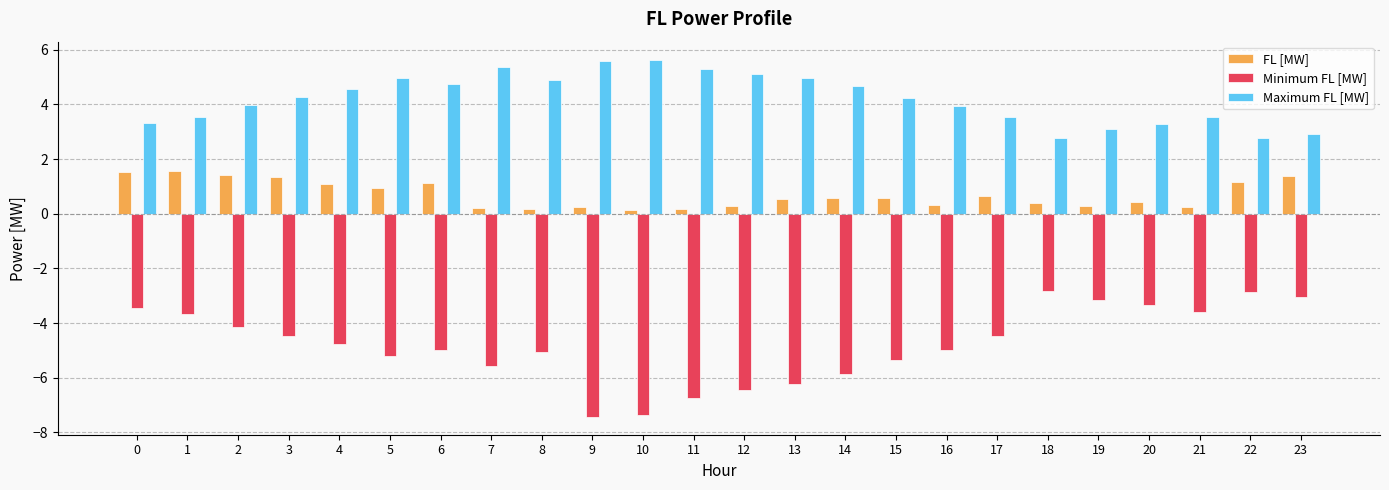

Which series changed the most between 3 and 10?

Minimum FL [MW]